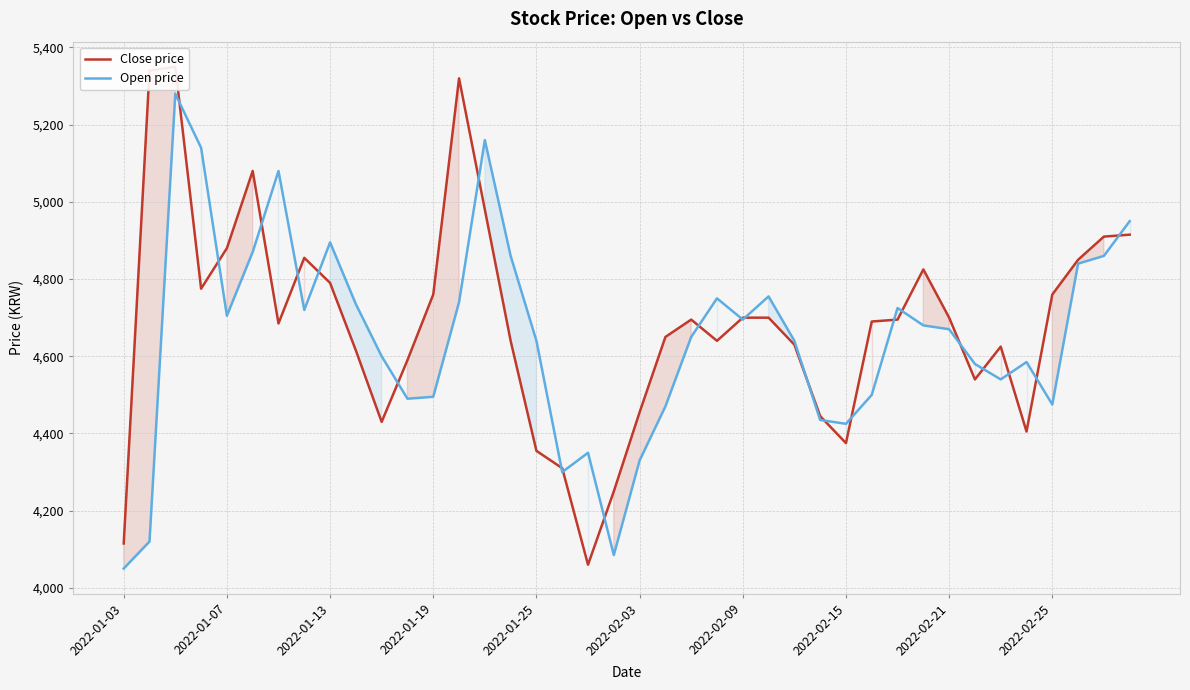

At which label does Open price reach its minimum?

2022-01-03